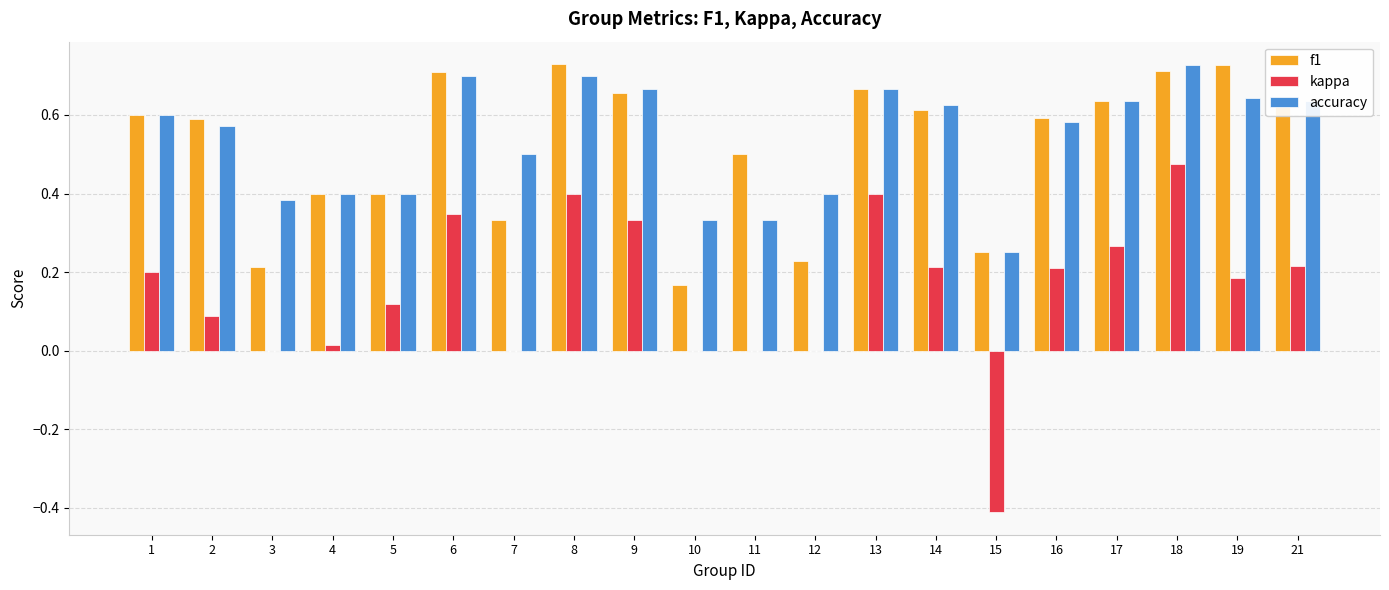

Which series changed the most between 1 and 10?

f1